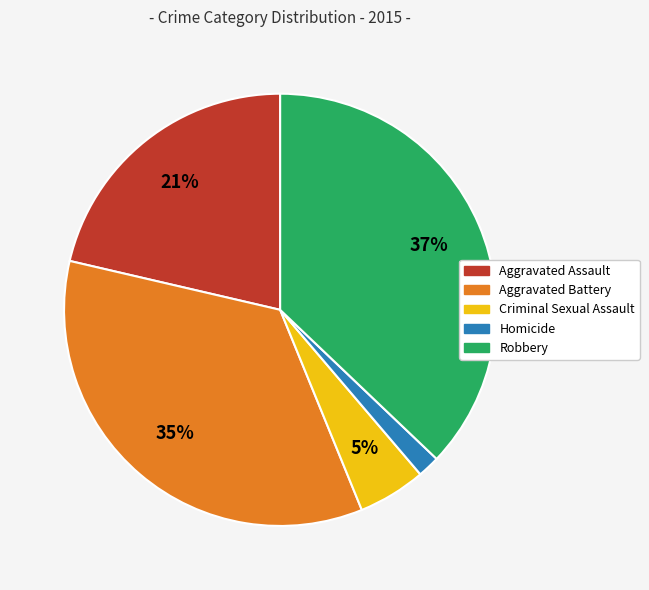

True or false: Robbery accounts for 37% of the total.

True